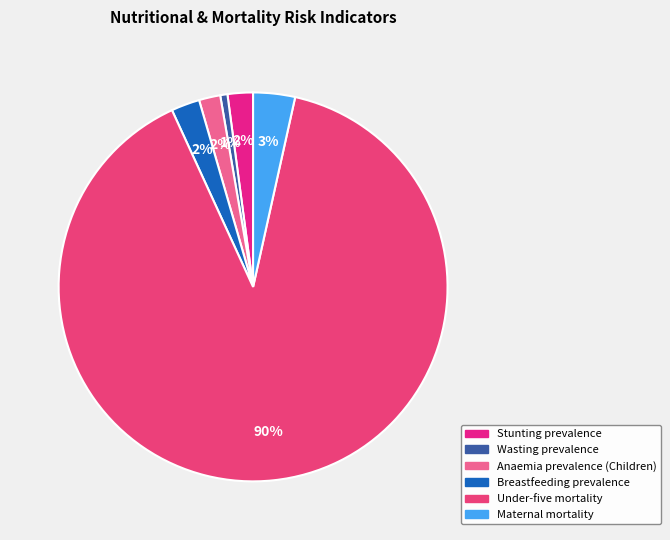

Do Breastfeeding prevalence and Maternal mortality together represent more than half of the pie?

No